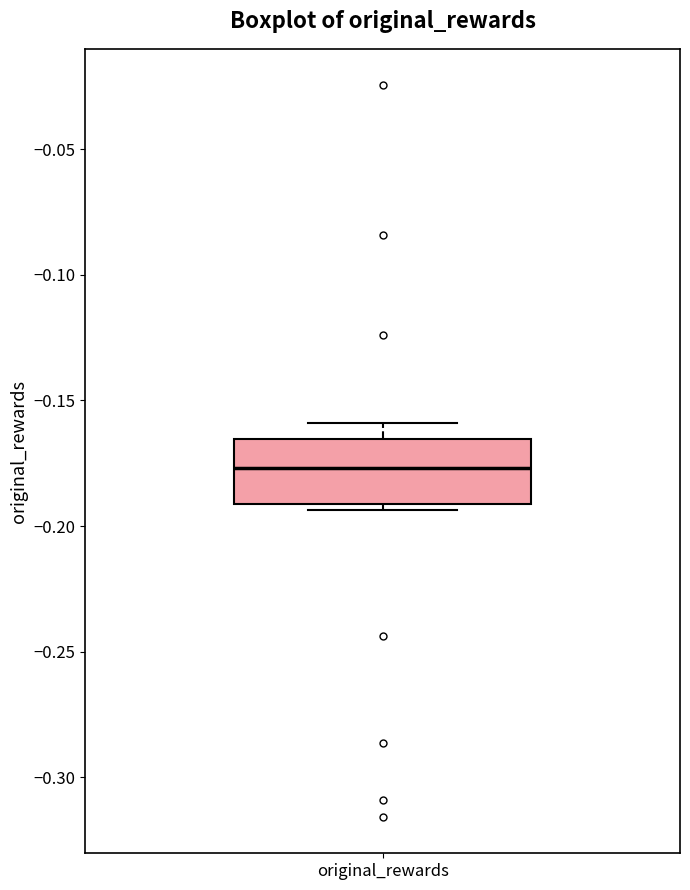

Read this box plot against the y-axis: the position of the median line, the range covered by the box, and the ends of both whiskers. The values are not printed on the chart, so give them approximately, as read against the axis.

median -0.175, box -0.190 to -0.165, whiskers -0.195 to -0.160